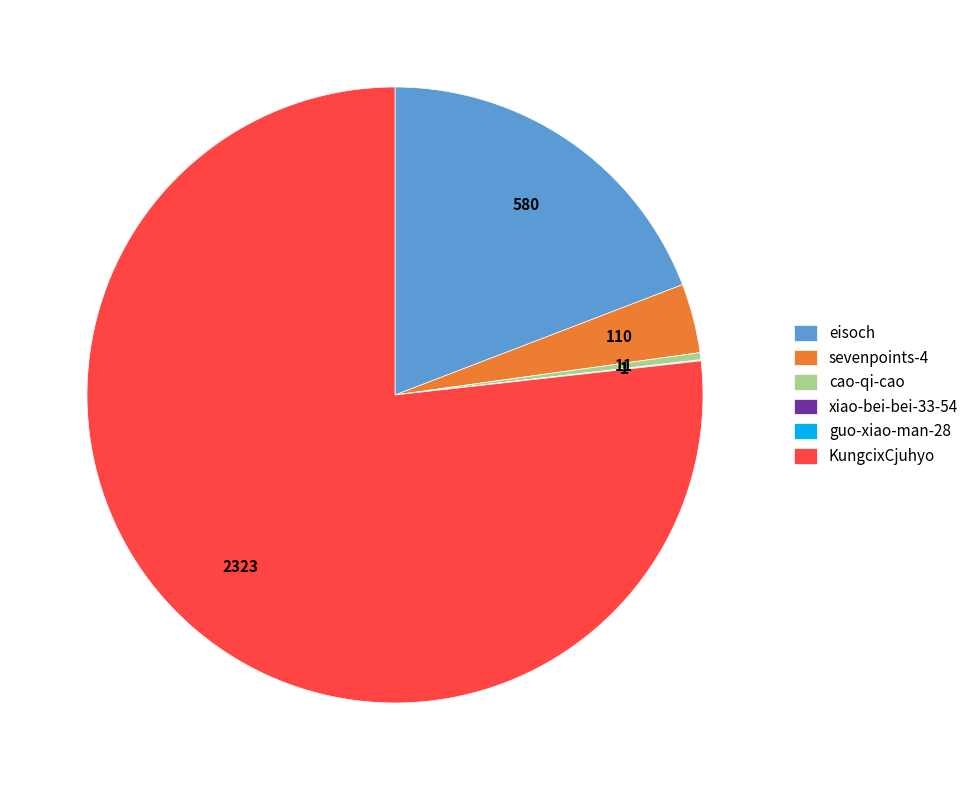

Which has a higher value, KungcixCjuhyo or sevenpoints-4?

KungcixCjuhyo